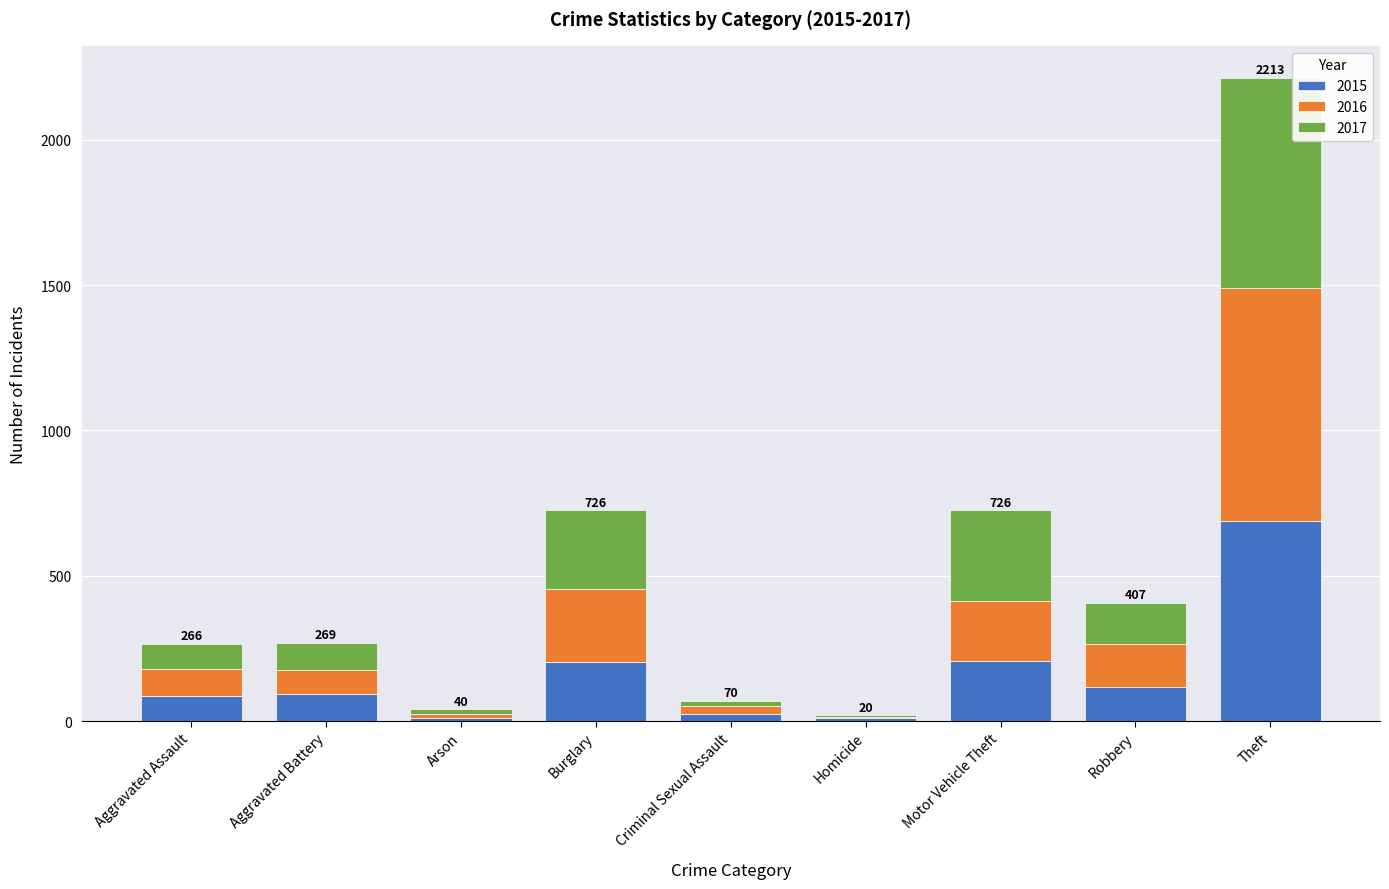

Is it true that 2015 equals 205 at Burglary?

True